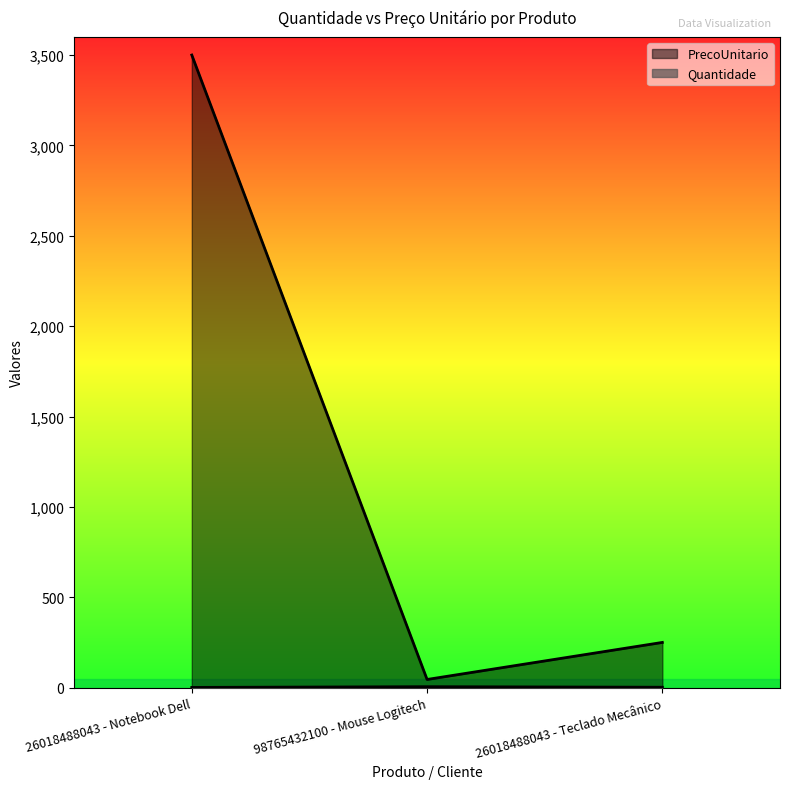

What is the sum of the Quantidade values at 26018488043 - Notebook Dell and 98765432100 - Mouse Logitech?

6